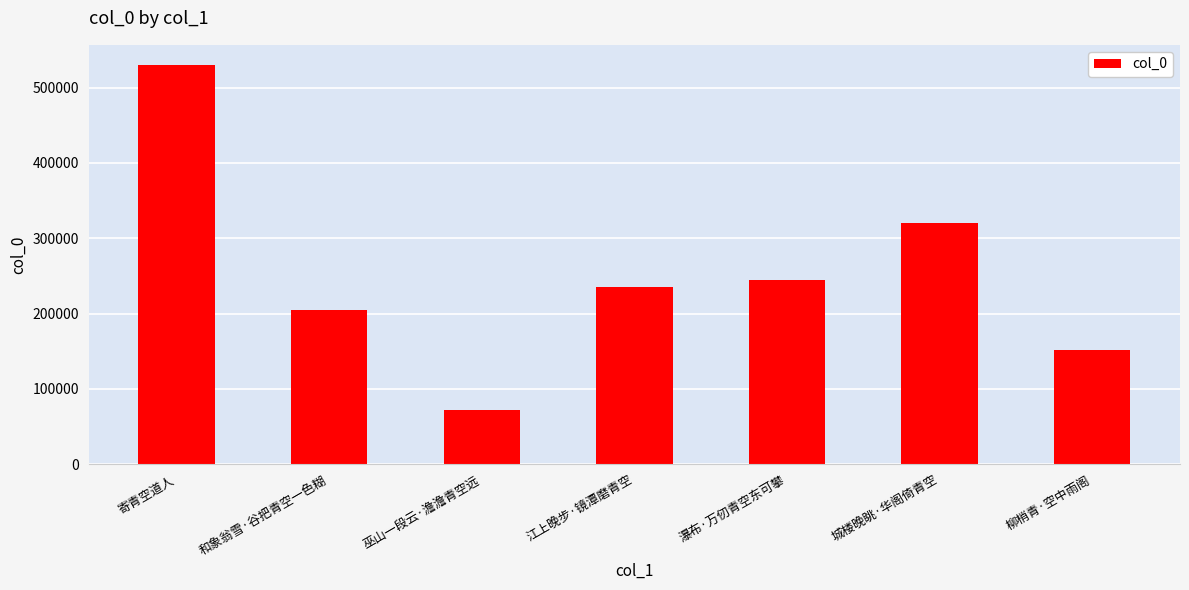

Count the values in the range 151546 to 320391.

5